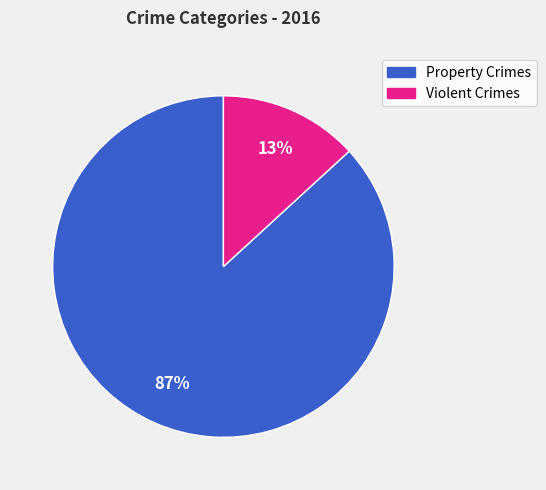

To the nearest percent, what is the difference between the largest and smallest slice percentages?

74%